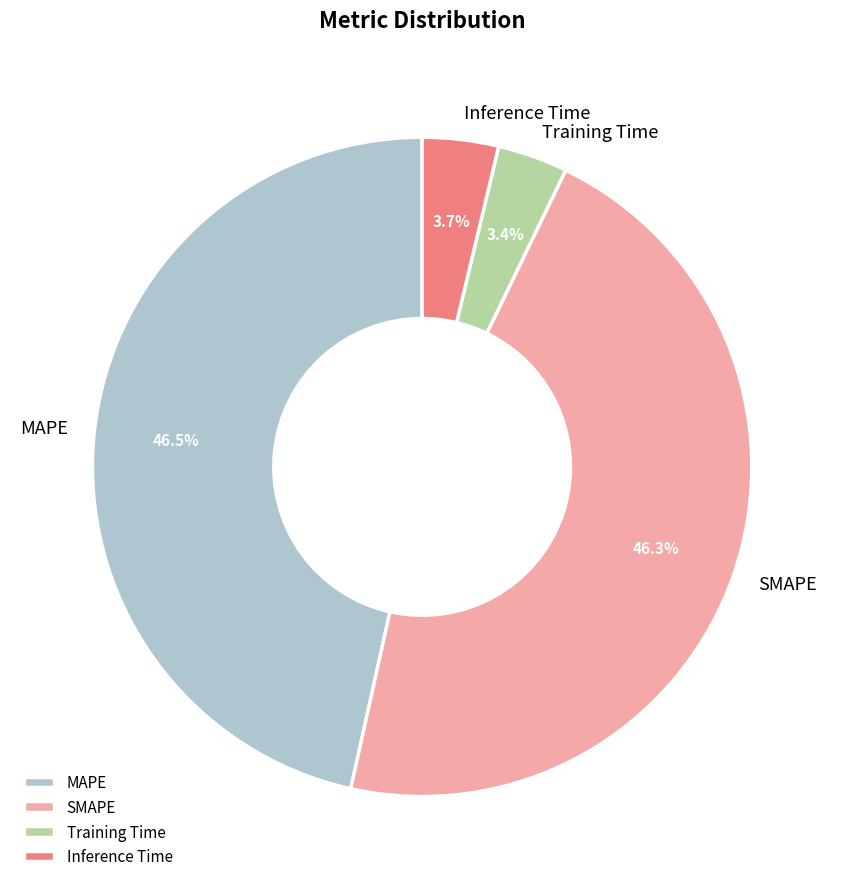

How many slices are in this pie chart?

4